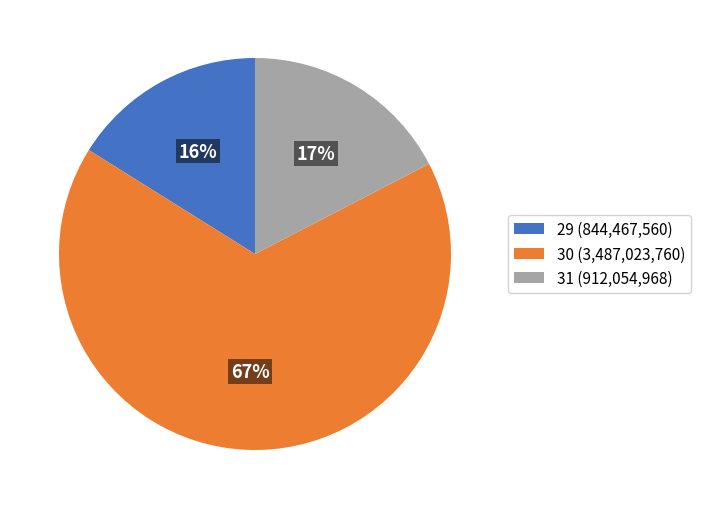

The 31 (912,054,968) slice represents 6% of the pie. True or false?

False